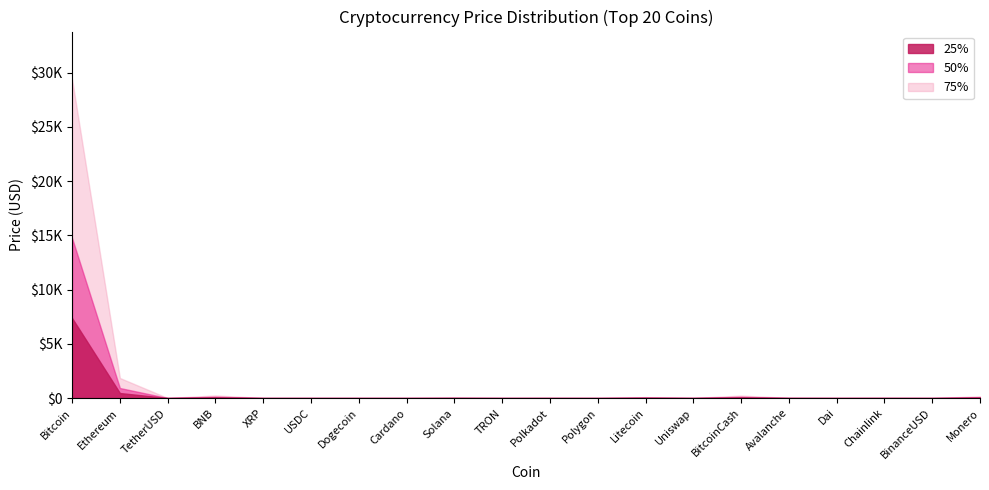

Reading left to right, list all the values displayed in this chart.

25%: 7369.0	461.9	0.2	60.0	0.2	0.2	0.0	0.1	6.2	0.0	1.3	0.2	20.8	1.5	56.9	3.1	0.2	1.9	0.2	39.6
50%: 14738.0	923.9	0.5	120.0	0.3	0.5	0.0	0.1	12.4	0.0	2.5	0.3	41.6	3.1	113.8	6.2	0.5	3.8	0.5	79.3
75%: 29375.5	1847.8	1.0	240.1	0.6	1.0	0.1	0.3	24.7	0.1	5.0	0.7	83.2	6.2	227.5	12.3	1.0	7.5	1.0	158.6